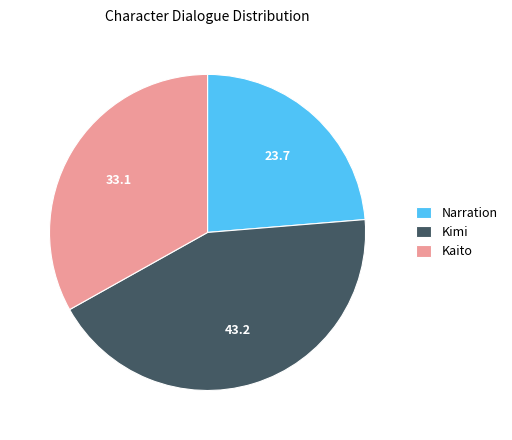

True or false: Kaito accounts for 40% of the total.

False